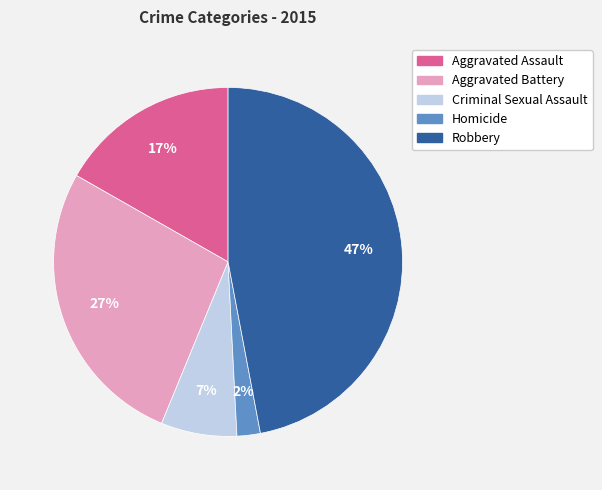

What percentage is the Robbery slice, to the nearest percent?

47%